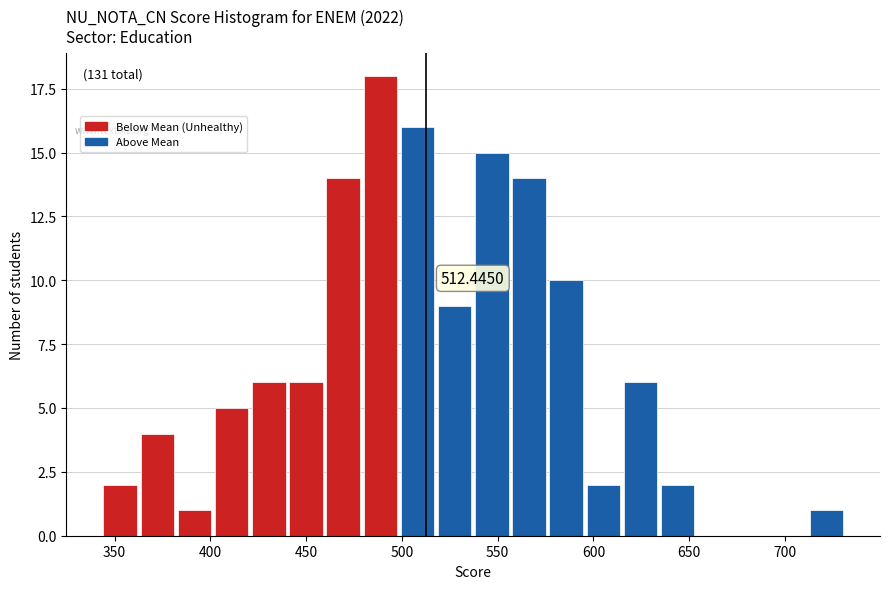

Around what value on the x-axis is the tallest bar? Give the approximate position of its centre, as read against the axis.

490